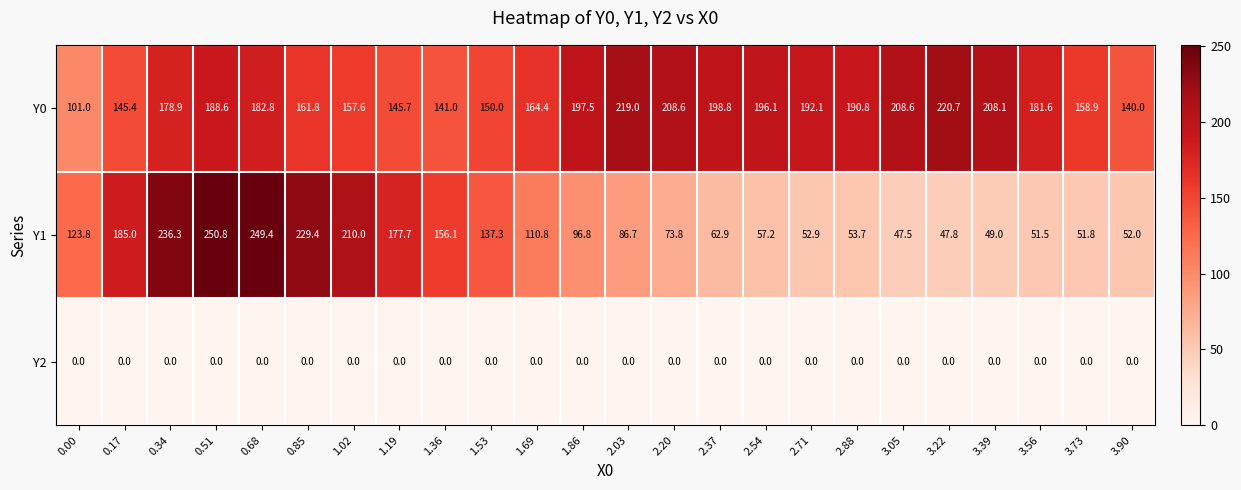

What is the spread (max minus min) of values at 2.37?

198.8